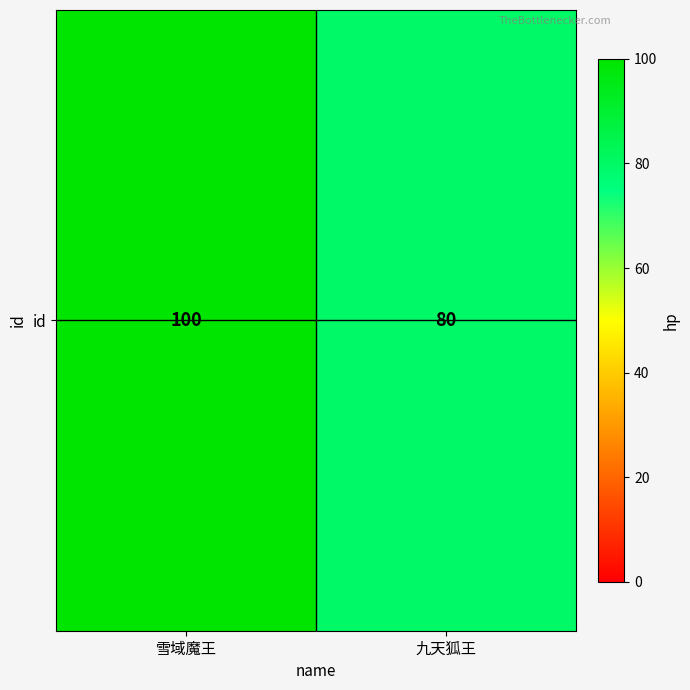

At which category does the chart reach its peak across all series?

雪域魔王